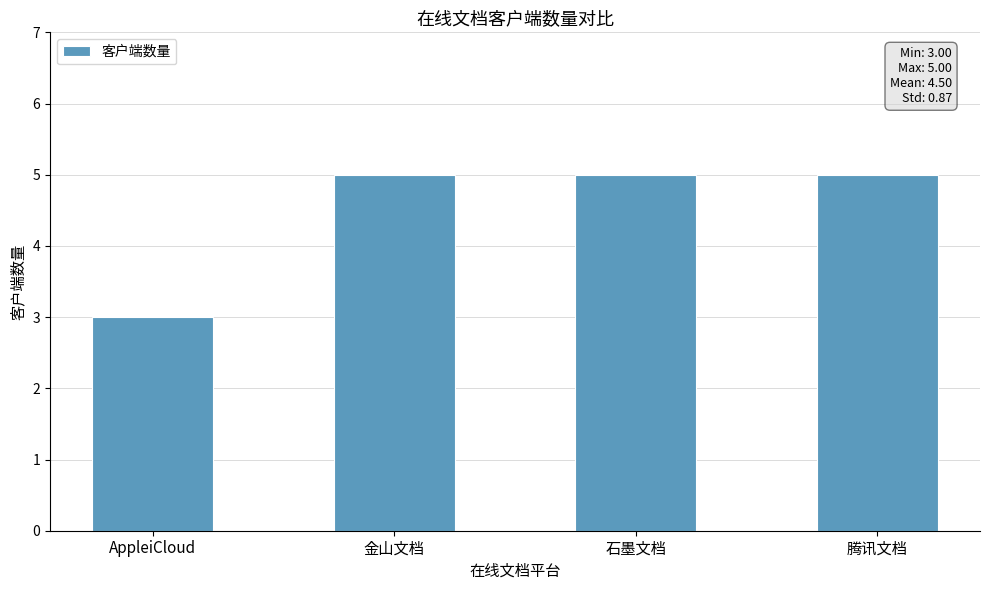

Is it true that the value at 腾讯文档 is 5?

True